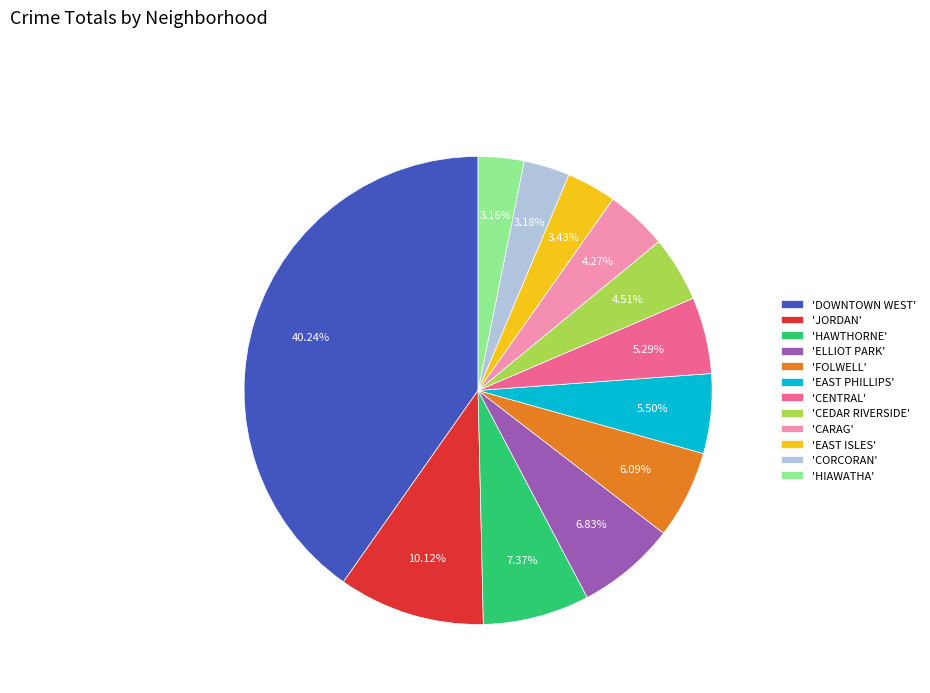

To the nearest percent, what is the average slice percentage?

8%